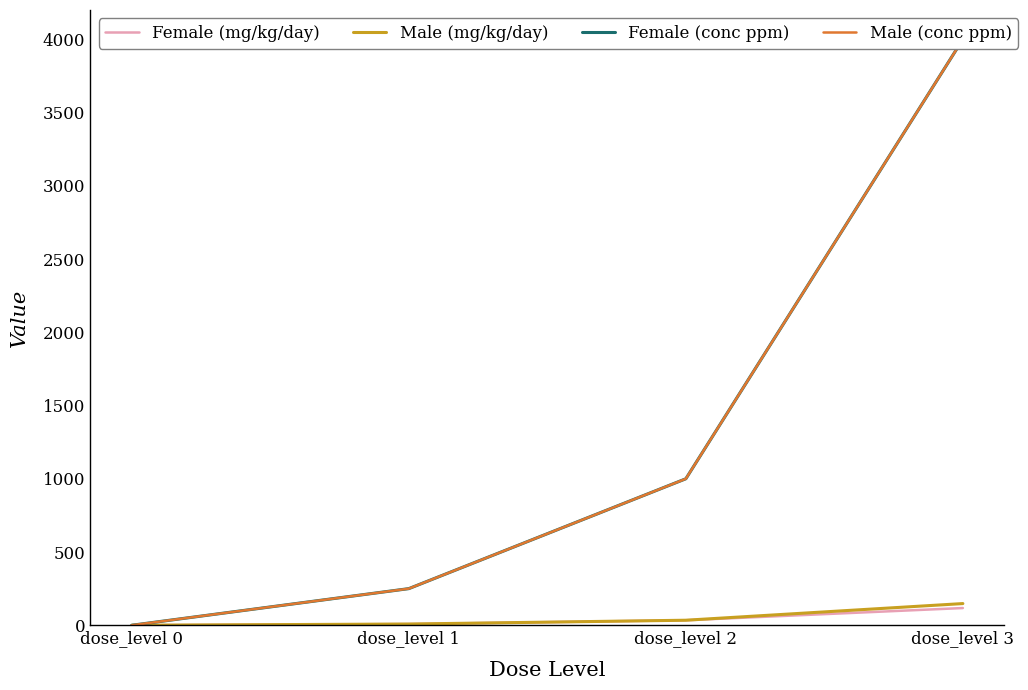

At dose_level 1, list the series in order from largest to smallest.

Female (conc ppm), Male (conc ppm), Male (mg/kg/day), Female (mg/kg/day)